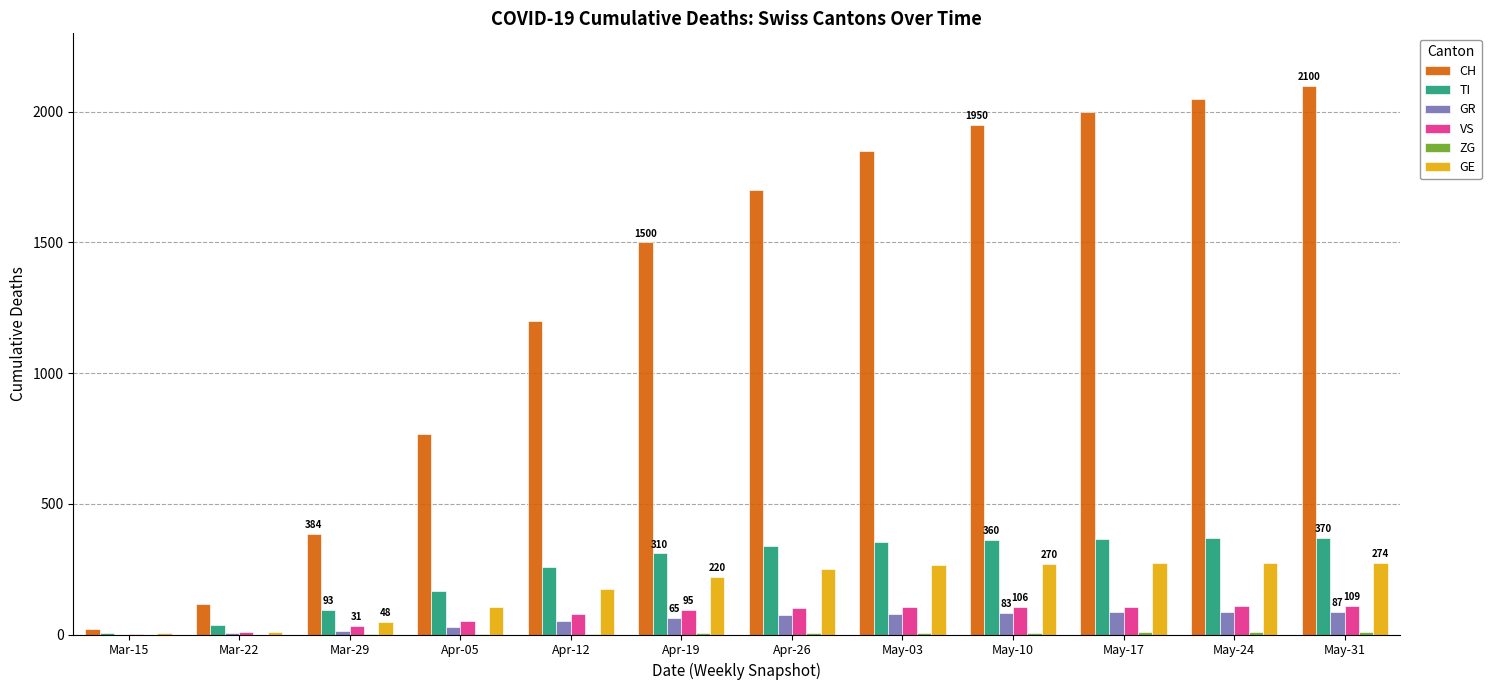

What is the greatest value displayed?

2100